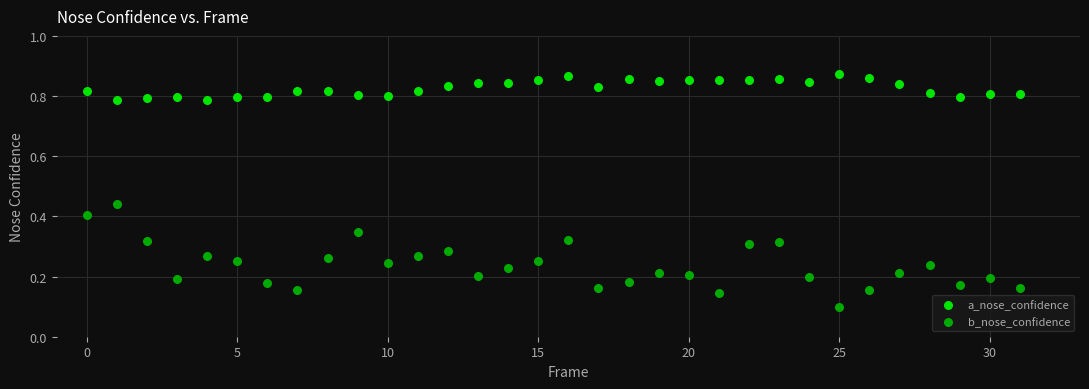

Which series reaches the minimum Y coordinate?

b_nose_confidence